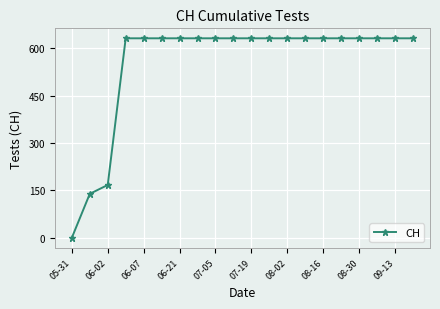

How many positive values are there?

19